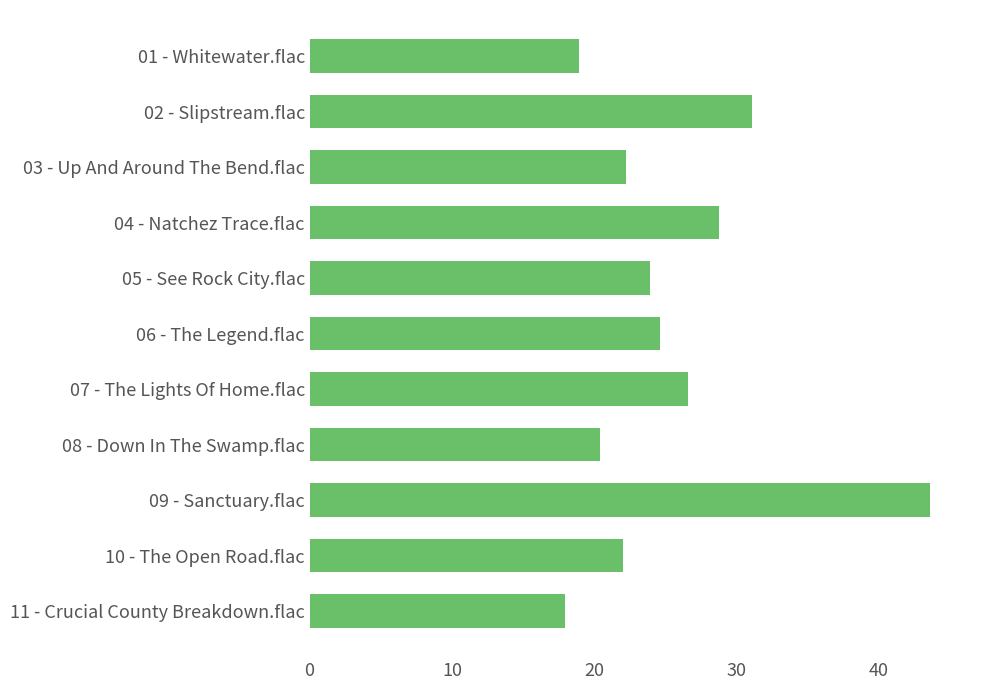

What is the change in value from 08 - Down In The Swamp.flac to 11 - Crucial County Breakdown.flac?

-2.5